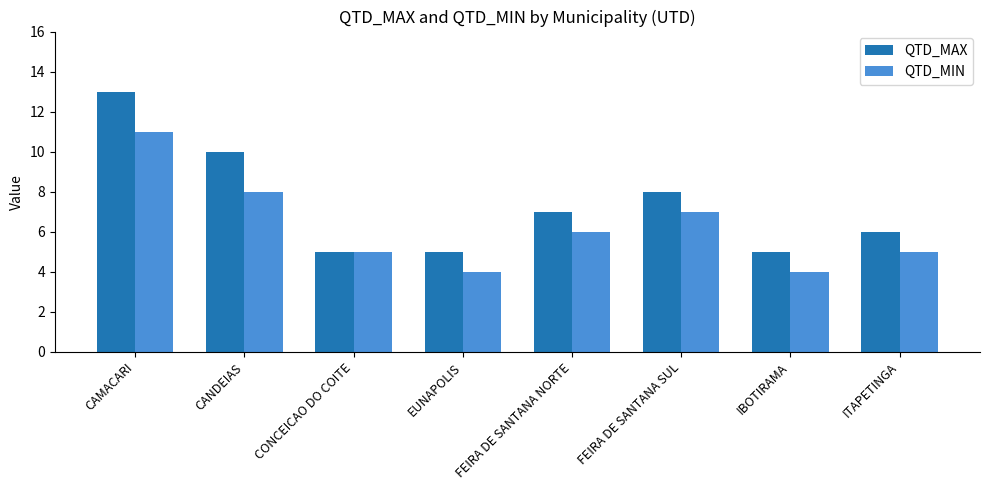

How many bars are there in total?

16